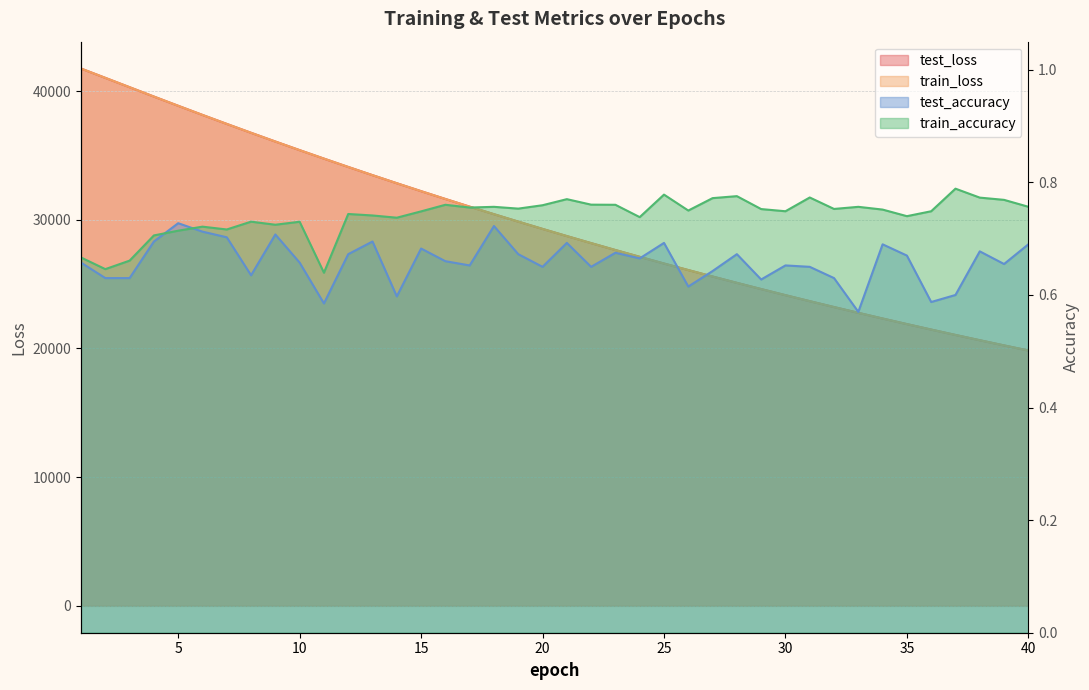

True or false: test_accuracy and test_loss intersect in this chart.

False